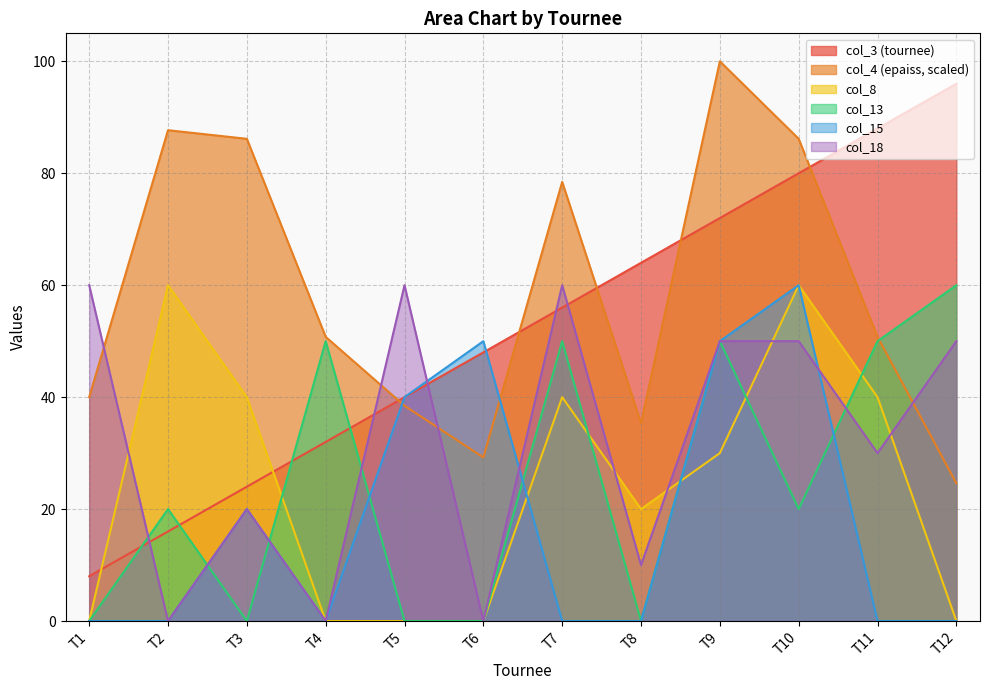

How many values in col_18 are above zero?

9